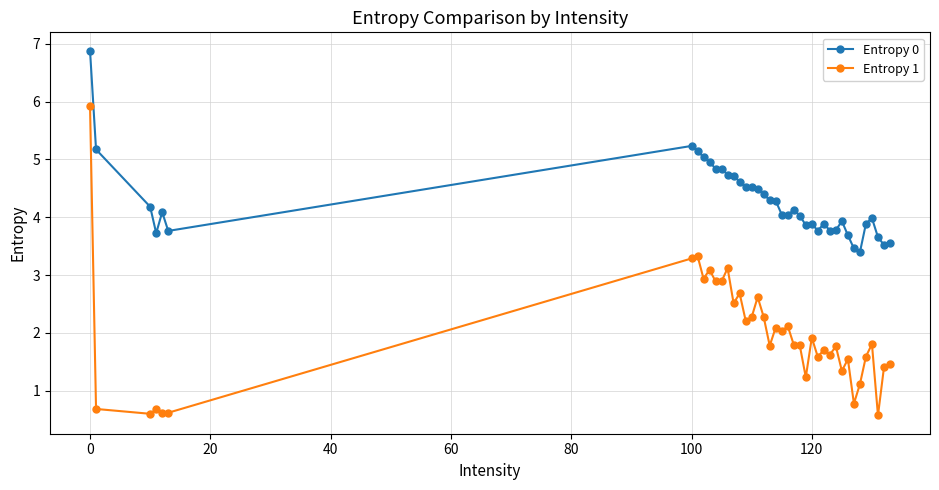

How many distinct data groups are displayed?

2